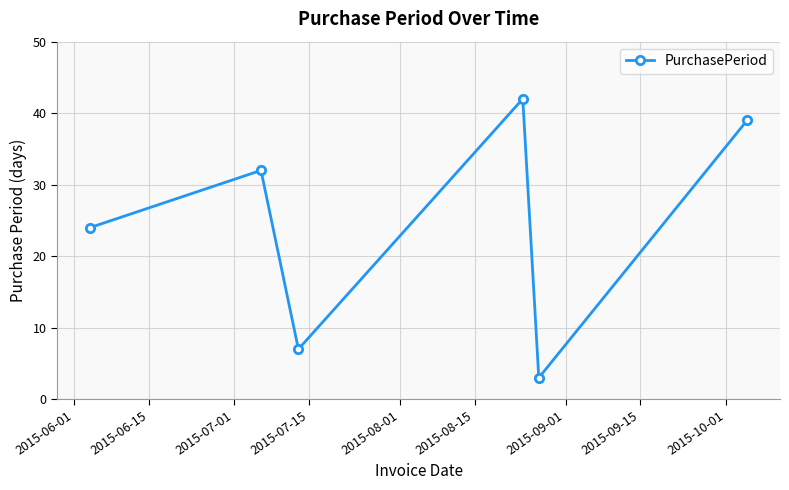

How many interior local valleys (lower than both neighbors) does the data have?

2